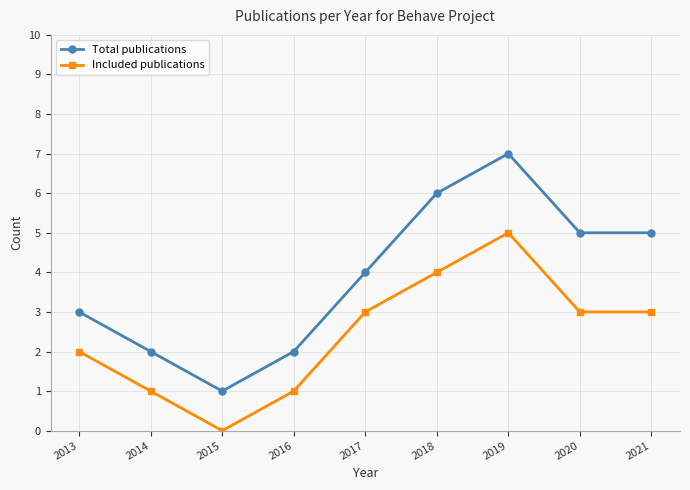

Where is Included publications nearest to the value 2?

2013